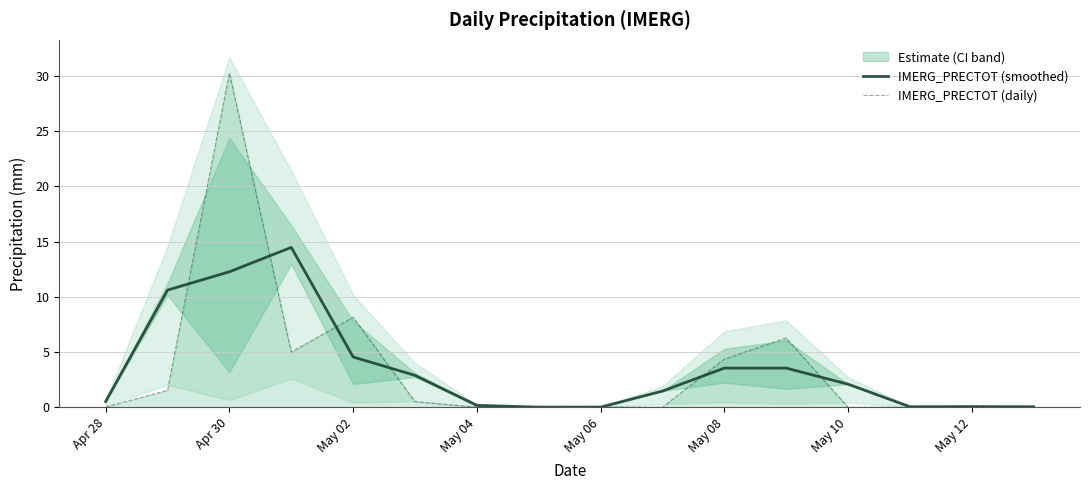

How many interior local peaks does the IMERG_PRECTOT (daily) series have?

5